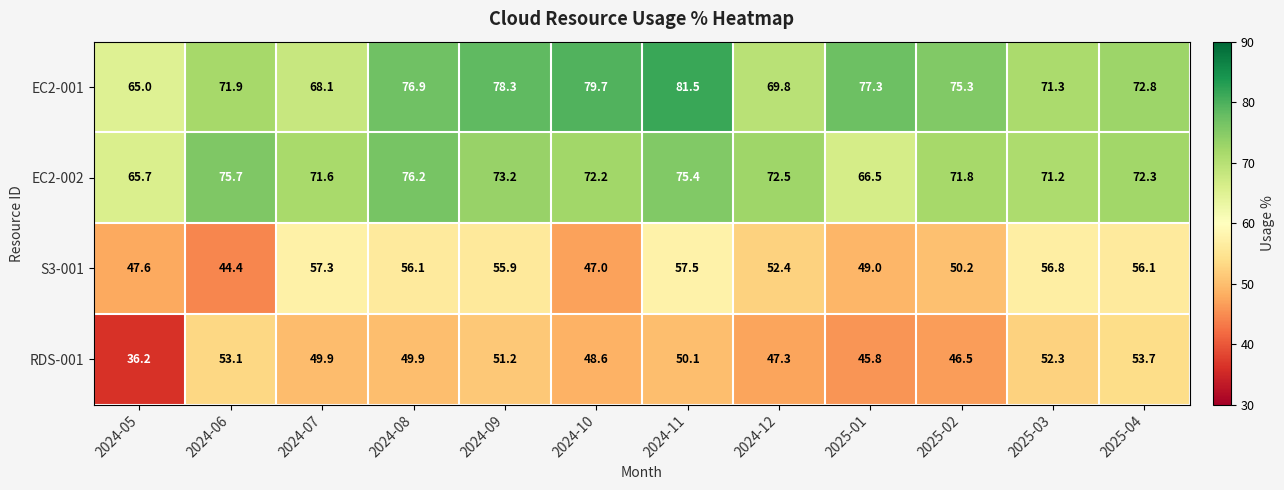

Which series has the largest range (max minus min)?

RDS-001